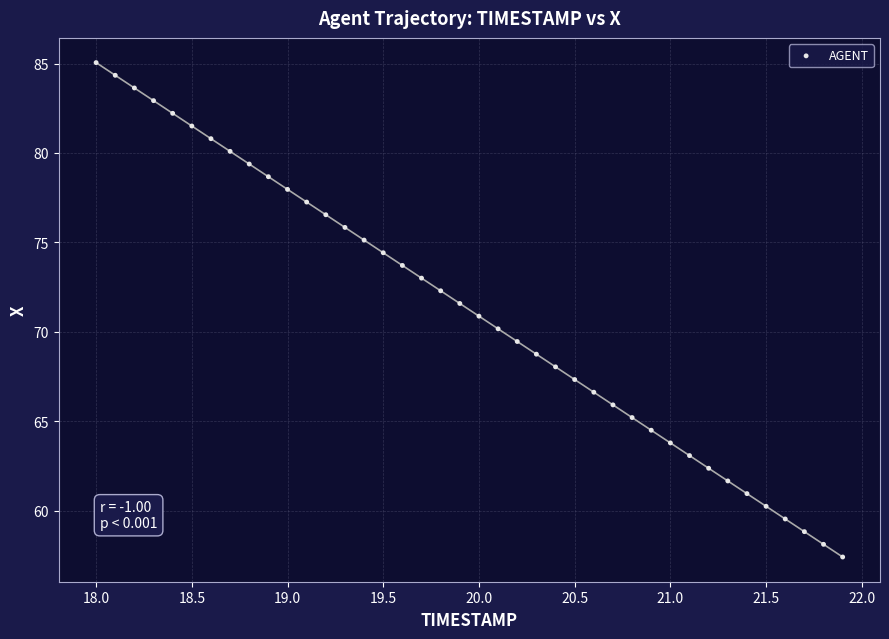

What is the range of Y values (max minus min)?

27.7